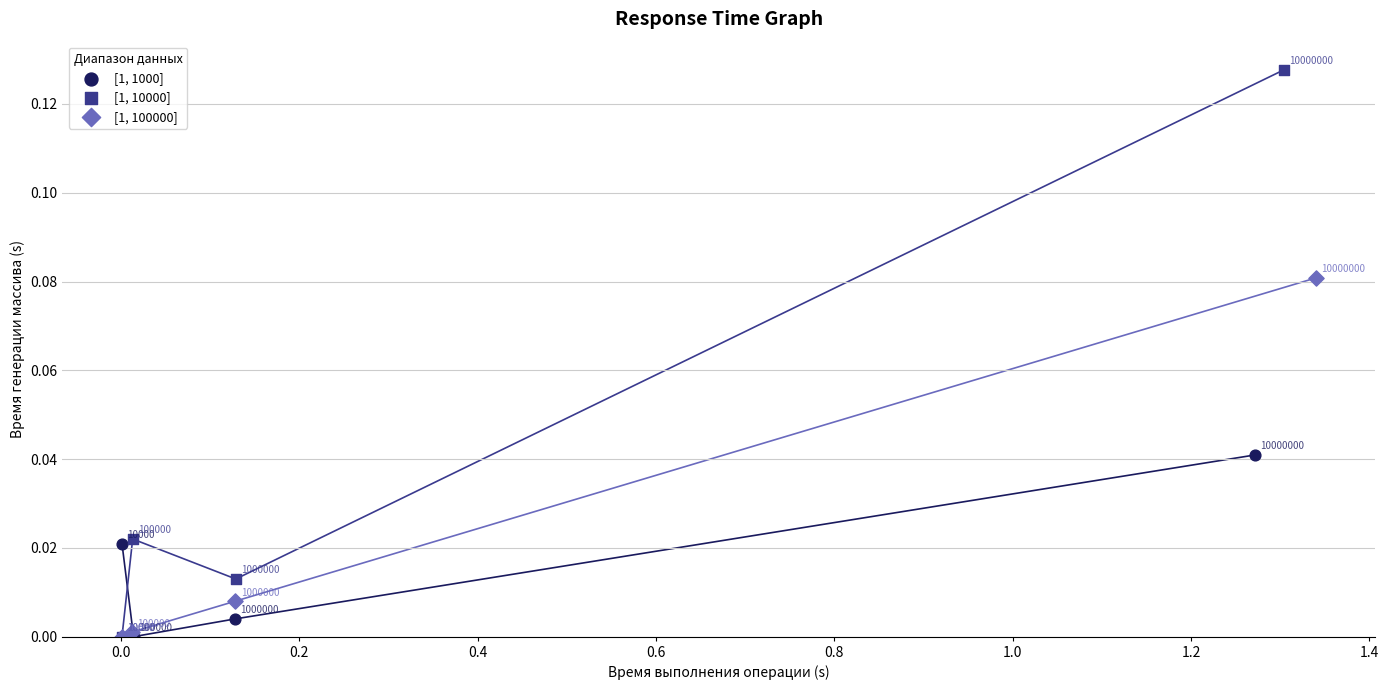

Which series has the widest spread of Y values?

[1, 10000]